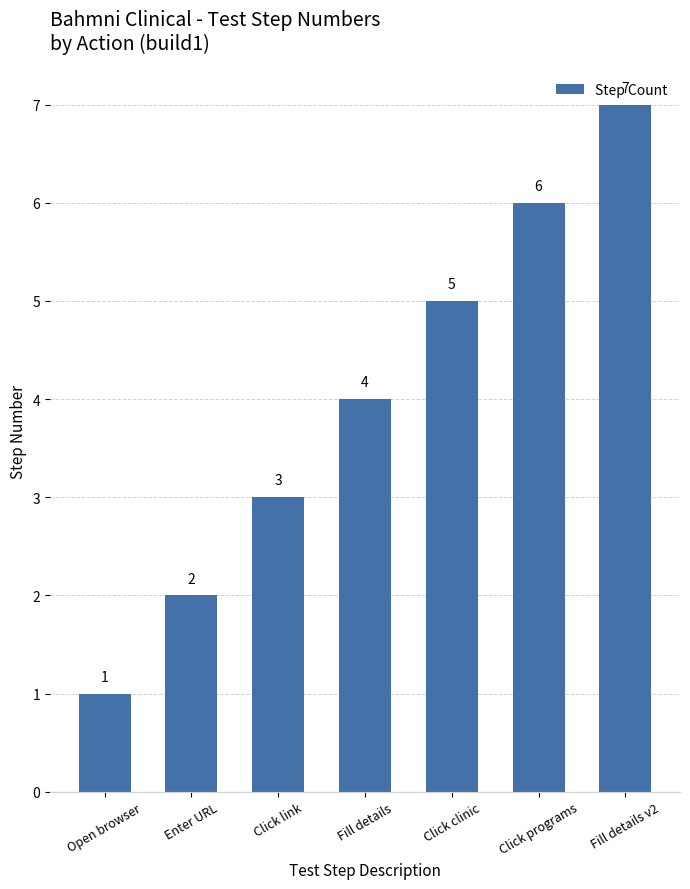

How many data points does each series have?

7